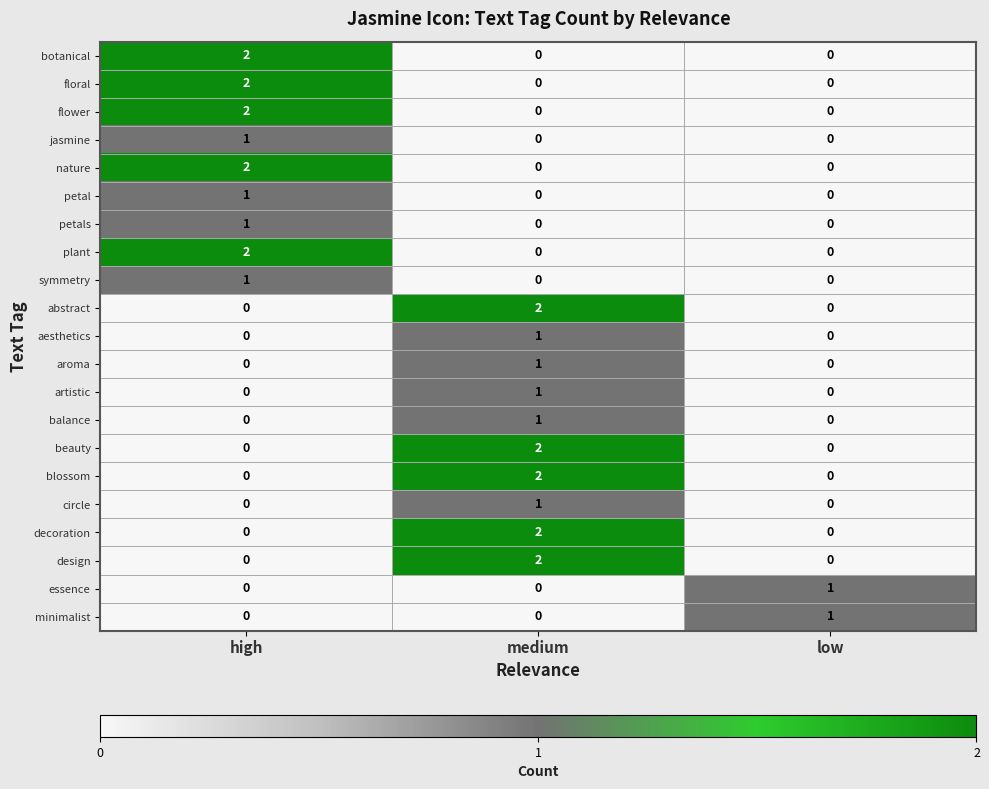

At which category is the sum across all series the highest?

medium